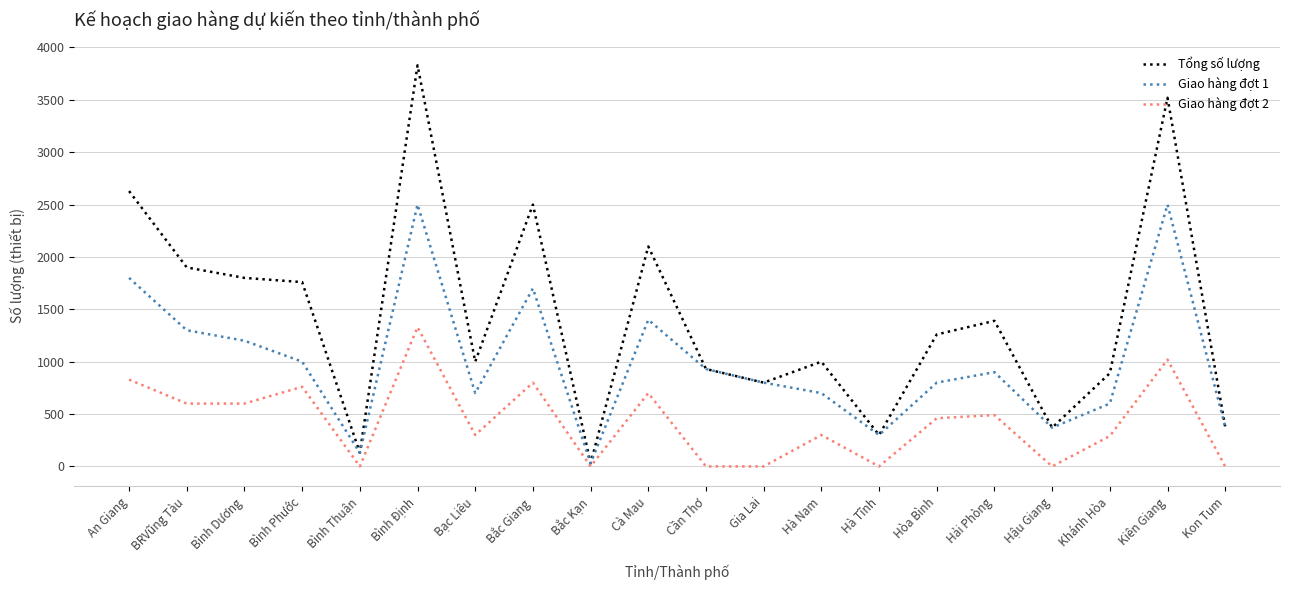

What is the sum of all Tổng số lượng values?

28519